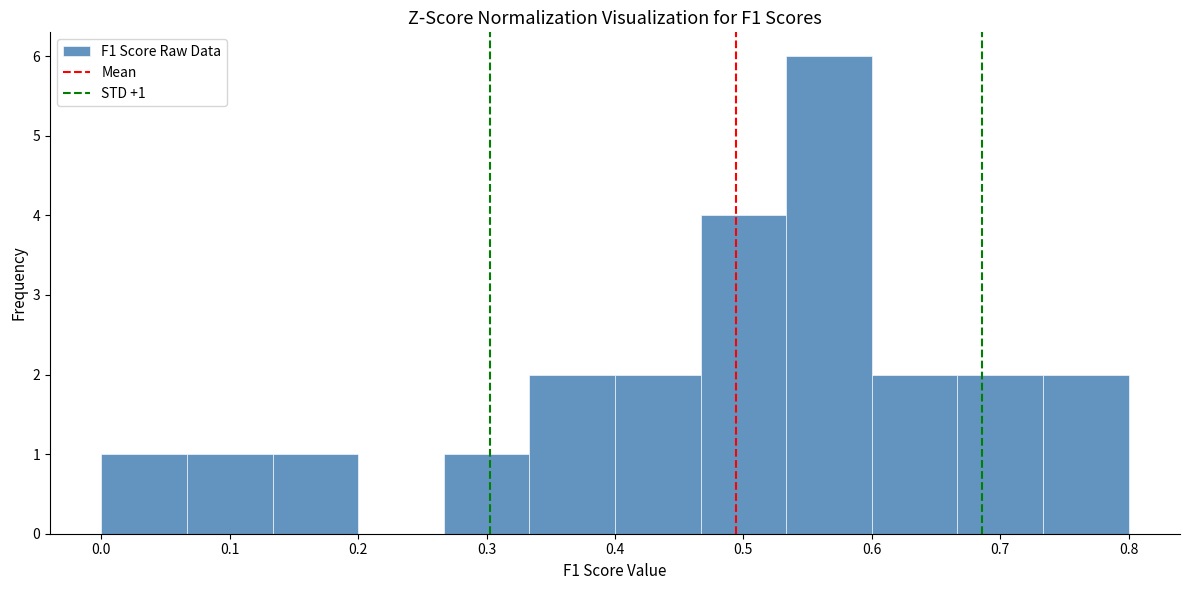

Over which range of the x-axis is the bar tallest?

0.53 to 0.60